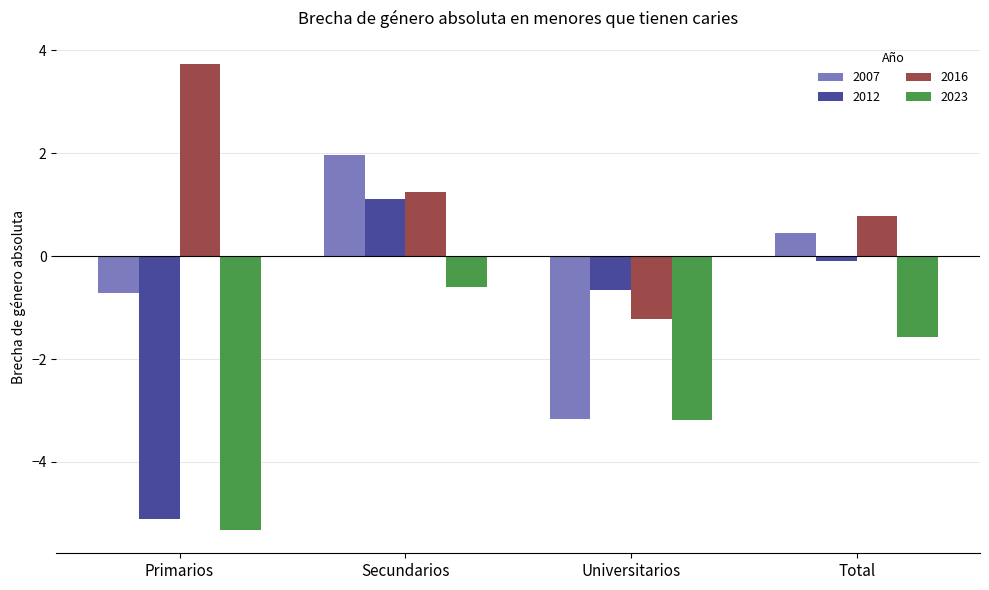

What is the total value across all series at Universitarios?

-8.2